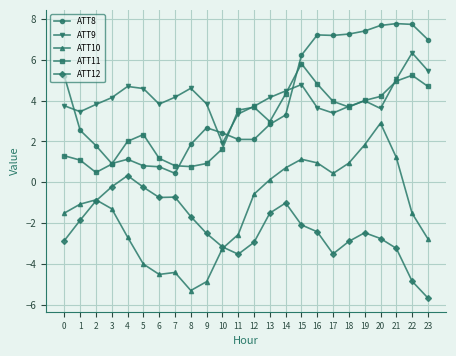

True or false: ATT9 and ATT11 cross at least once.

True